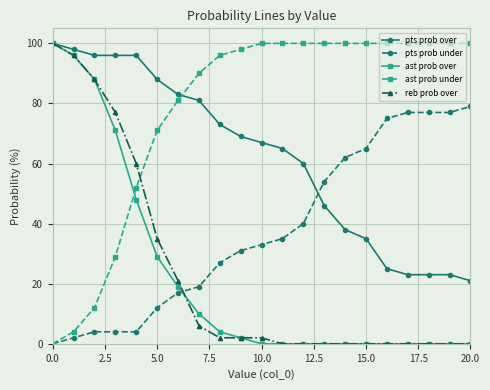

After their last crossing, which series has the higher values: ast prob under or ast prob over?

ast prob under